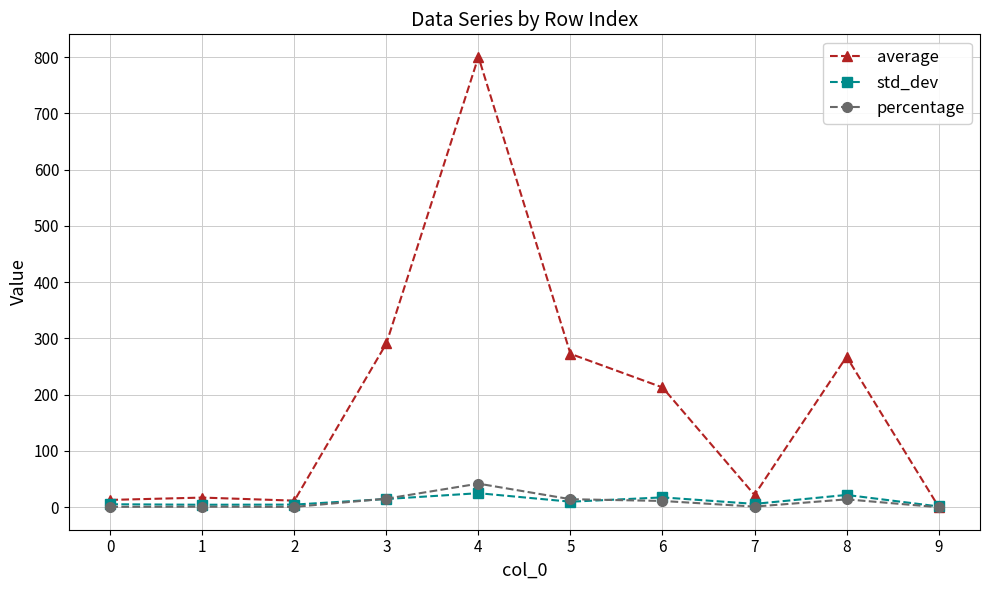

How many lines are shown in the chart?

3